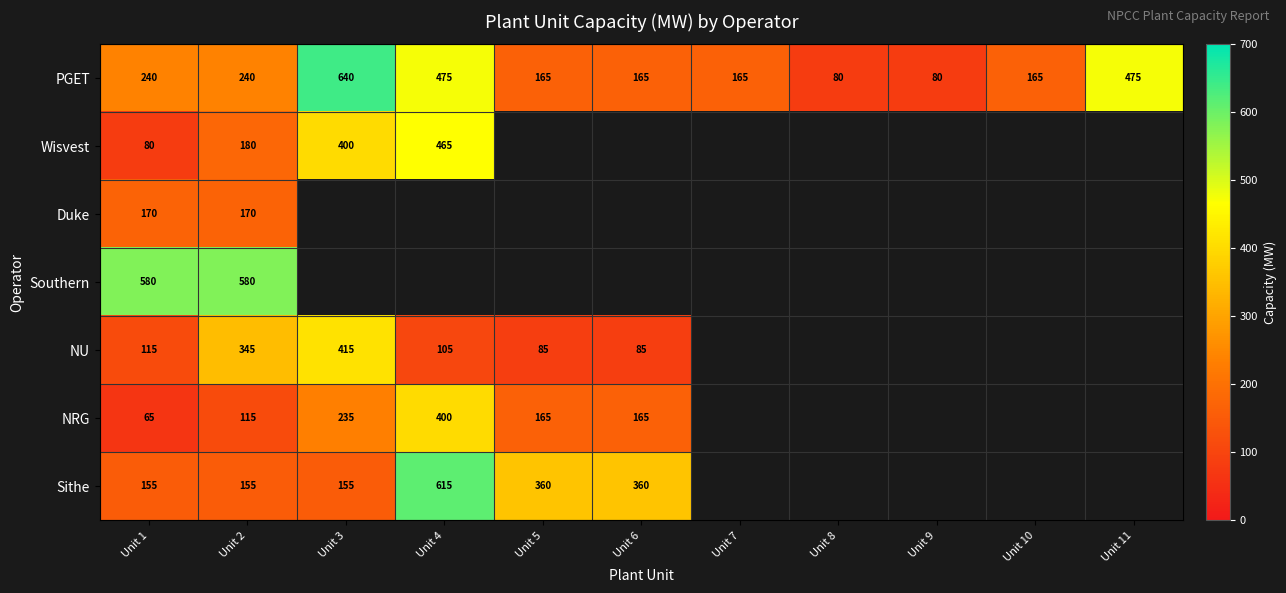

Is the value of Duke at Unit 1 greater than the value of Sithe at Unit 2?

Yes